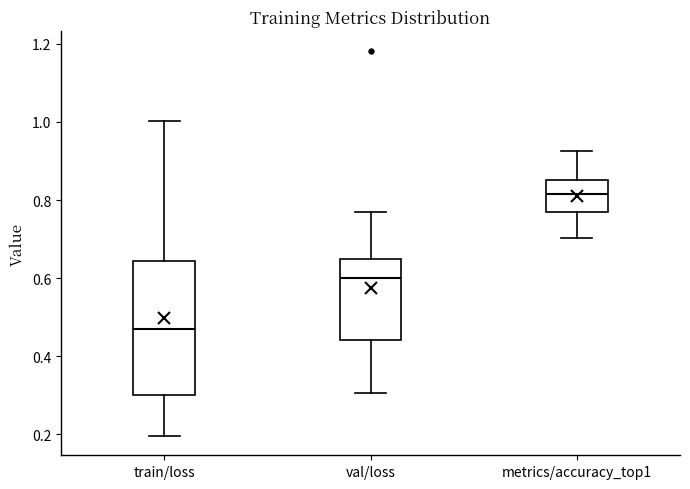

Reading left to right, transcribe this box plot: for each box, give where its median line is, the range the box spans, and where its two whiskers end, as read against the y-axis. The values are not printed on the chart, so give them approximately, as read against the axis.

train/loss: median 0.46, box 0.30 to 0.64, whiskers 0.20 to 1.00
val/loss: median 0.60, box 0.44 to 0.64, whiskers 0.30 to 0.78
metrics/accuracy_top1: median 0.82, box 0.76 to 0.86, whiskers 0.70 to 0.92